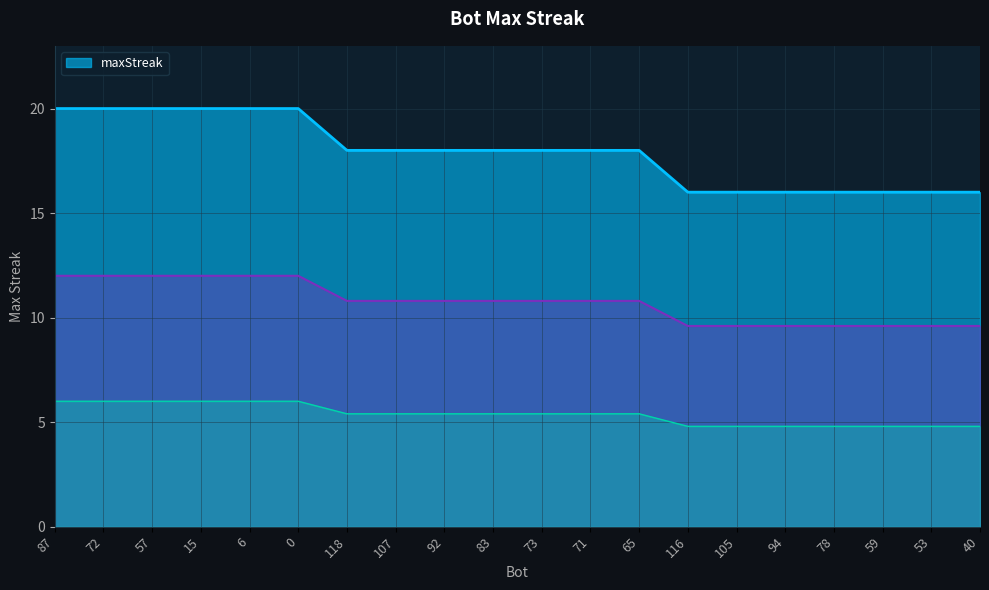

At which label is the value closest to 18?

118